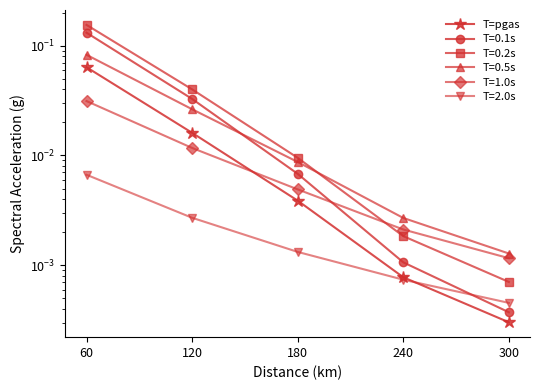

Which category has the lowest value across all series?

300